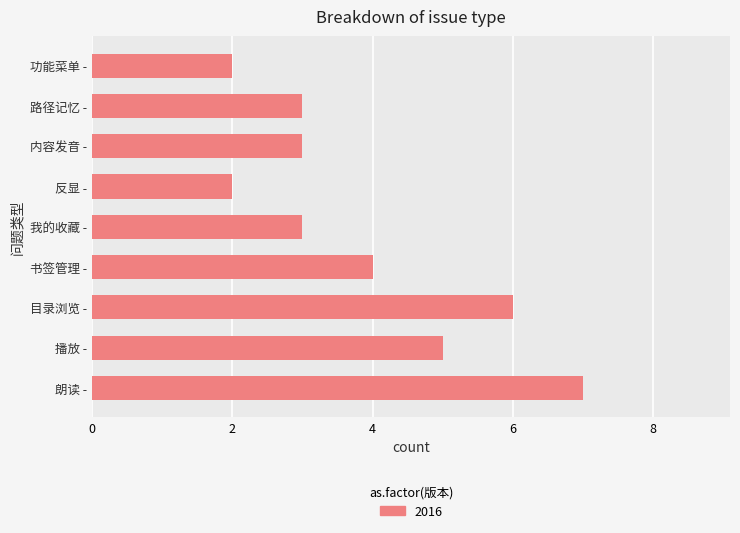

Reading bottom to top, transcribe all the data shown in this chart.

7	5	6	4	3	2	3	3	2